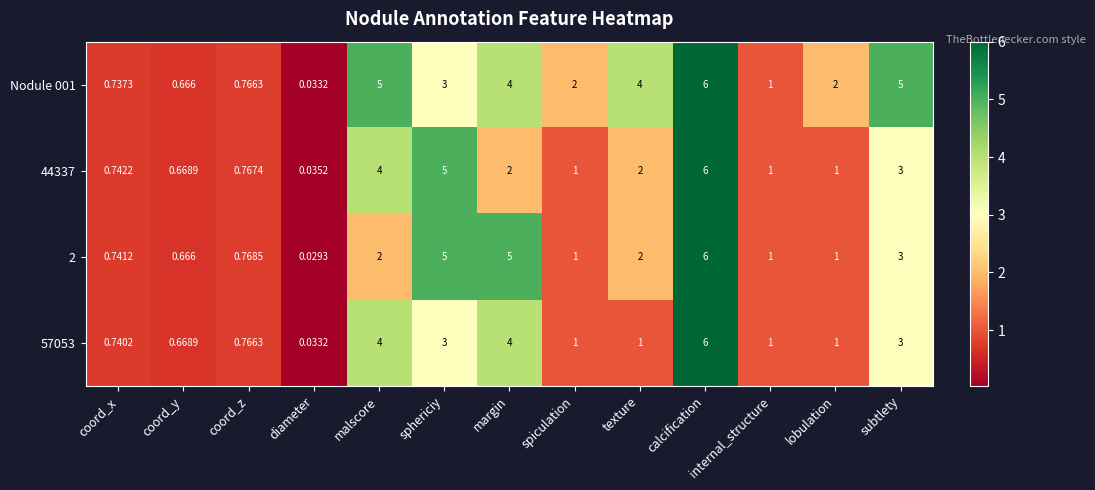

Where is 44337 nearest to the value 3?

subtlety